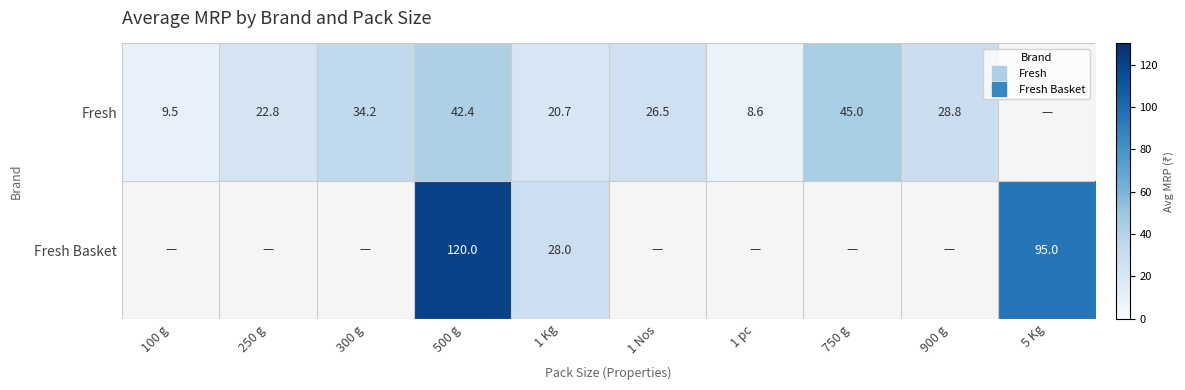

List the labels in order of Fresh Basket value, smallest first.

1 Kg, 1 Nos, 1 pc, 750 g, 900 g, 5 Kg, 100 g, 250 g, 300 g, 500 g